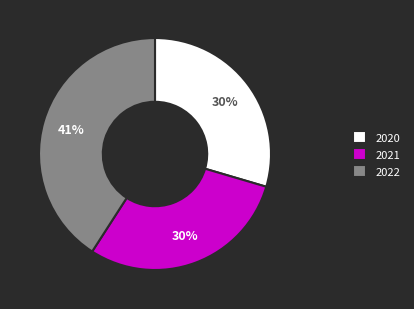

What is the ratio of the value at 2022 to the value at 2021?

1.4